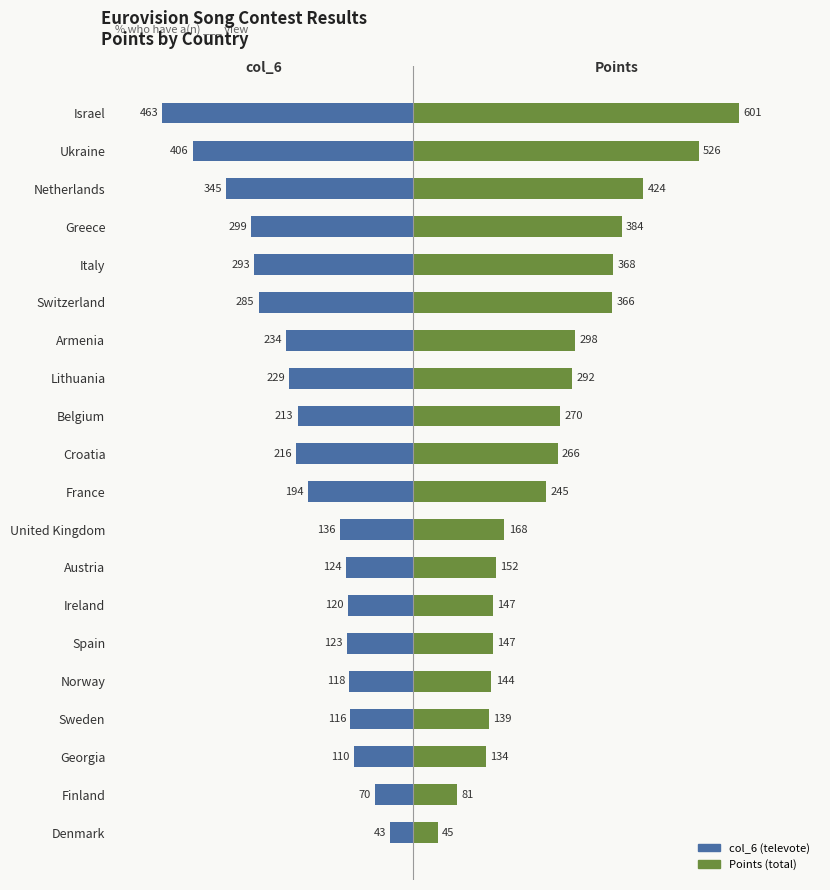

What is the difference between the second highest and minimum values in the Points series?

481